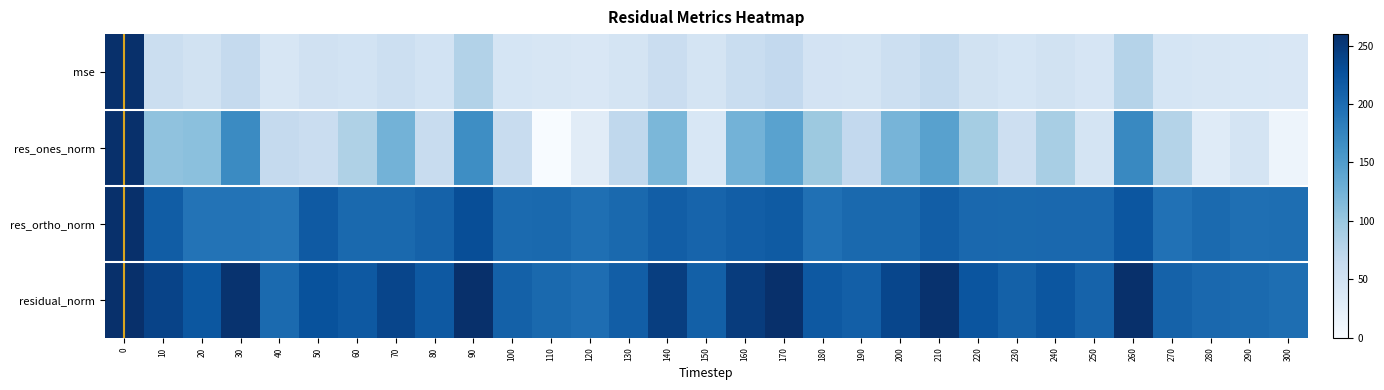

Reading left to right, extract all data points from this chart.

mse: 0=1783.5	10=57.4	20=48.7	30=65.6	40=40.6	50=51.1	60=48.0	70=56.5	80=47.8	90=80.3	100=44.4	110=40.9	120=39.5	130=45.8	140=59.8	150=44.8	160=60.9	170=67.7	180=47.7	190=45.4	200=56.0	210=66.4	220=49.8	230=44.1	240=49.3	250=43.4	260=78.2	270=43.9	280=41.4	290=40.5	300=38.9
res_ones_norm: 0=1199.0	10=106.3	20=108.7	30=168.9	40=65.4	50=59.8	60=83.5	70=124.6	80=61.0	90=165.5	100=62.8	110=0.5	120=28.8	130=69.5	140=119.7	150=39.6	160=124.3	170=144.0	180=98.4	190=67.3	200=122.1	210=144.6	220=91.6	230=55.0	240=89.0	250=45.2	260=171.0	270=79.8	280=30.8	290=44.7	300=12.4
res_ortho_norm: 0=588.1	10=214.8	20=192.2	30=192.6	40=190.6	50=218.0	60=202.5	70=202.3	80=209.9	90=230.1	100=201.0	110=202.2	120=196.7	130=202.4	140=213.3	150=208.0	160=213.1	170=216.6	180=194.9	190=202.1	200=202.6	210=213.2	220=203.4	230=202.8	240=203.5	250=203.3	260=221.3	270=193.8	280=201.0	290=196.3	300=196.9
residual_norm: 0=1335.5	10=239.7	20=220.8	30=256.1	40=201.5	50=226.0	60=219.1	70=237.6	80=218.6	90=283.5	100=210.6	110=202.2	120=198.8	130=214.0	140=244.6	150=211.7	160=246.7	170=260.1	180=218.4	190=213.0	200=236.5	210=257.7	220=223.1	230=210.1	240=222.1	250=208.3	260=279.7	270=209.6	280=203.4	290=201.3	300=197.3